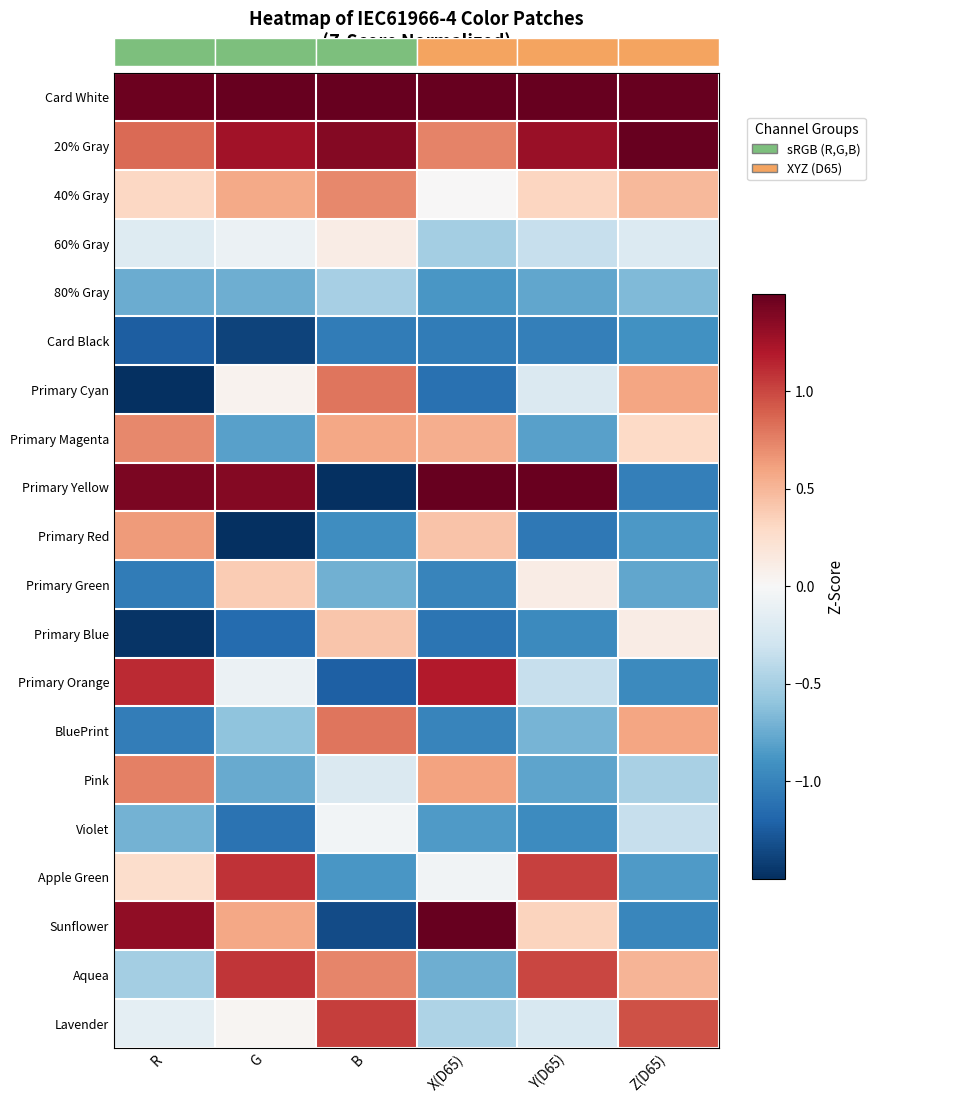

Which series has the widest spread of values?

Primary Yellow